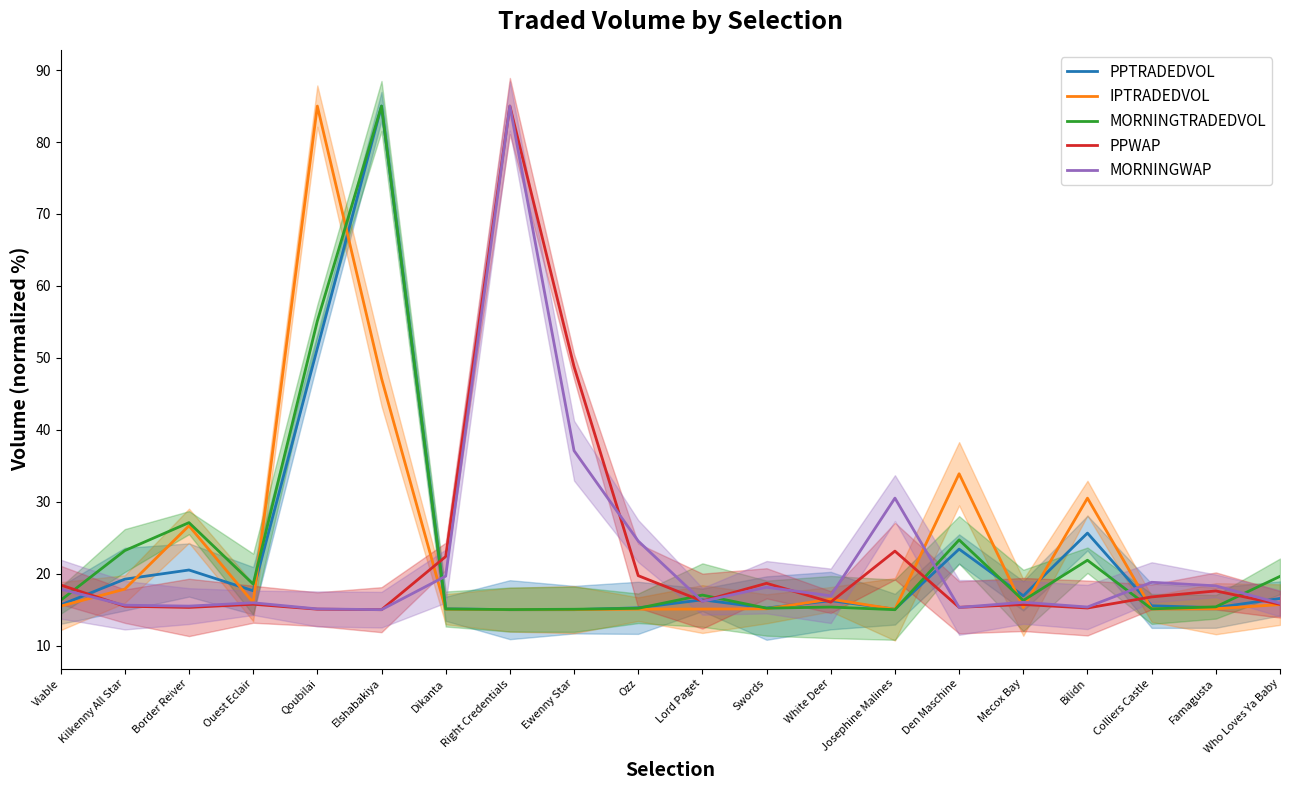

What is the label of the 12th point from the left?

Swords